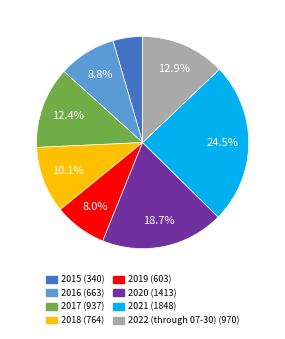

What percentage do 2020 and 2022 (through 07-30) together represent?

31.6%